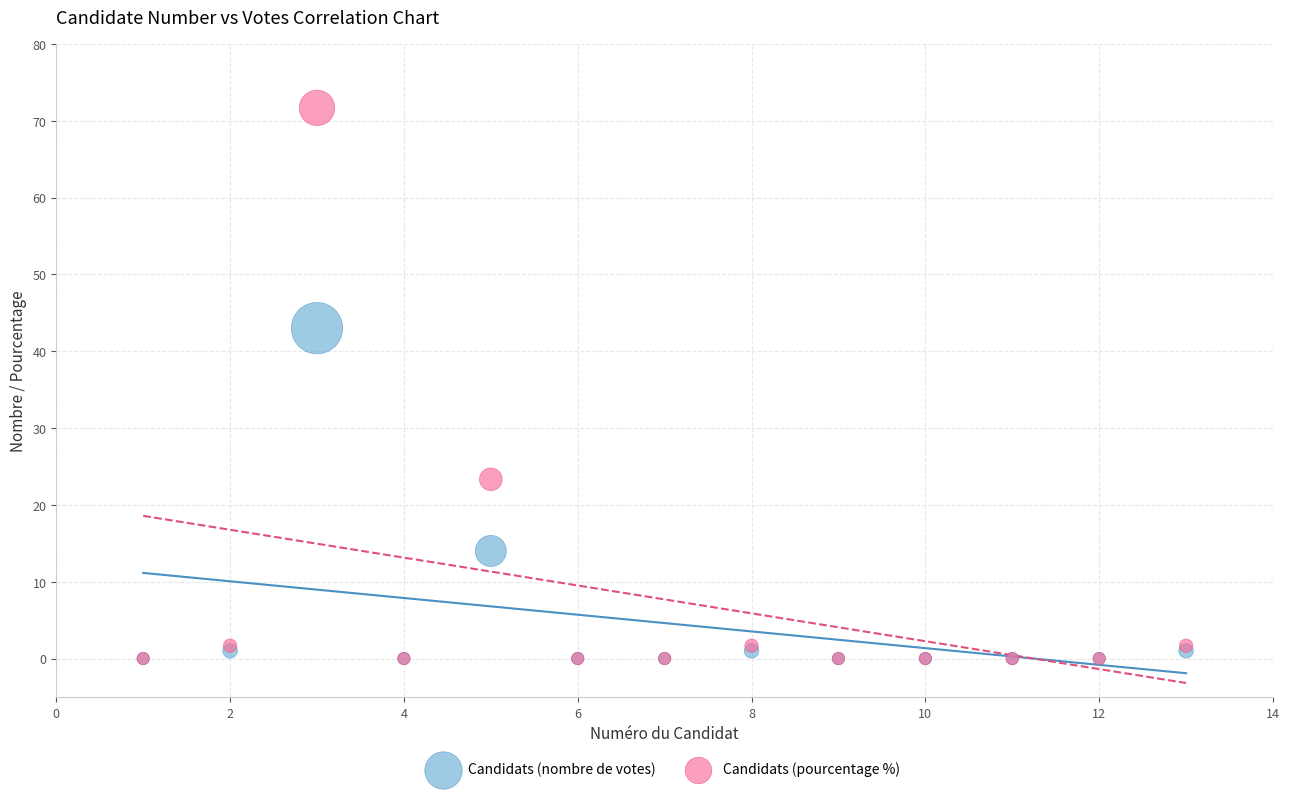

In the Candidats (nombre de votes) series, what Y value is closest to 21?

14.0